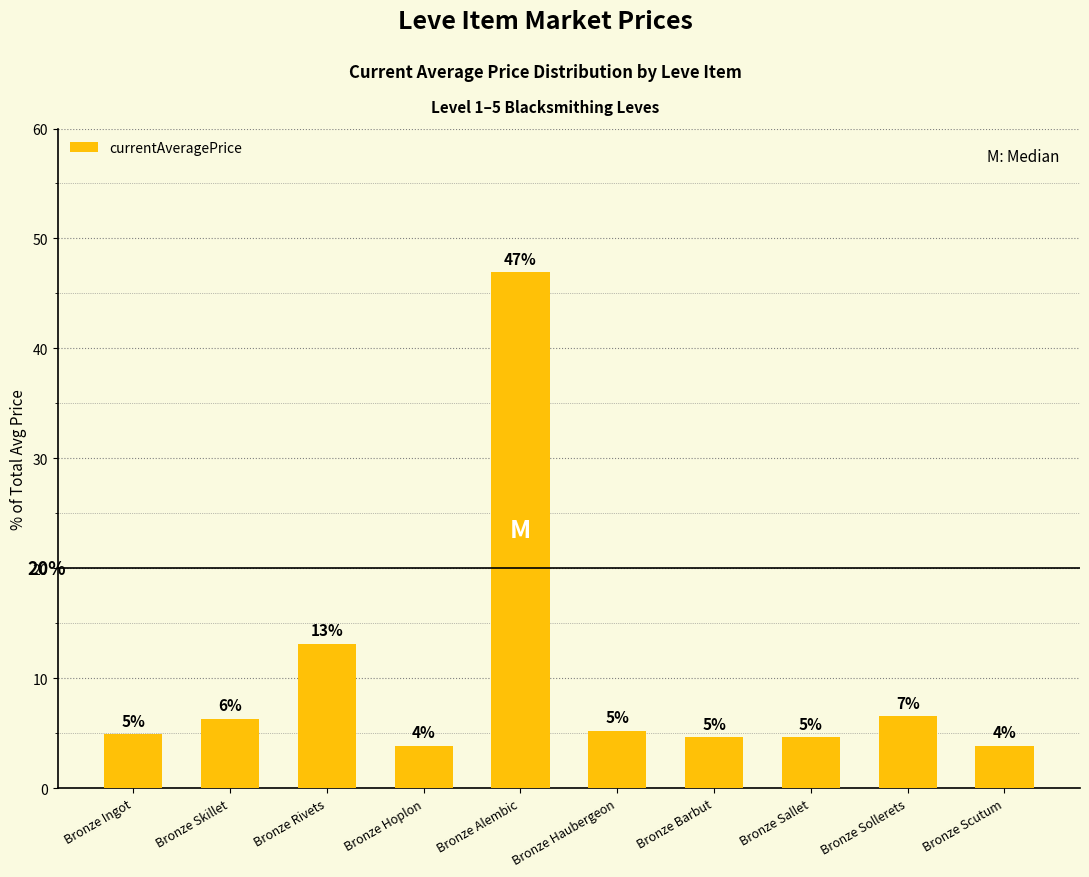

What is the difference between the maximum and minimum values?

43.1